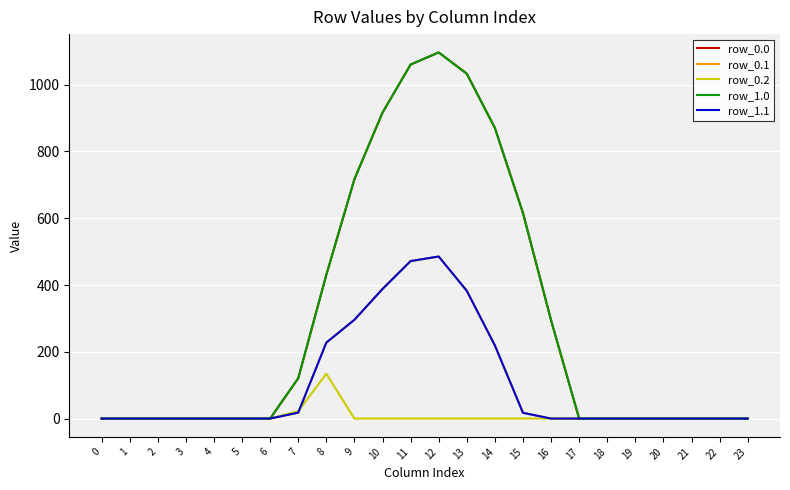

Does the chart have visible grid lines?

Yes